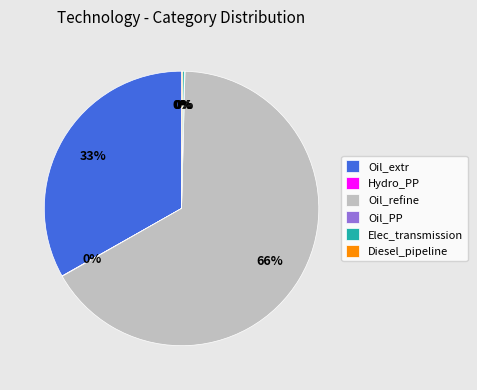

Does any single category account for the majority?

Yes